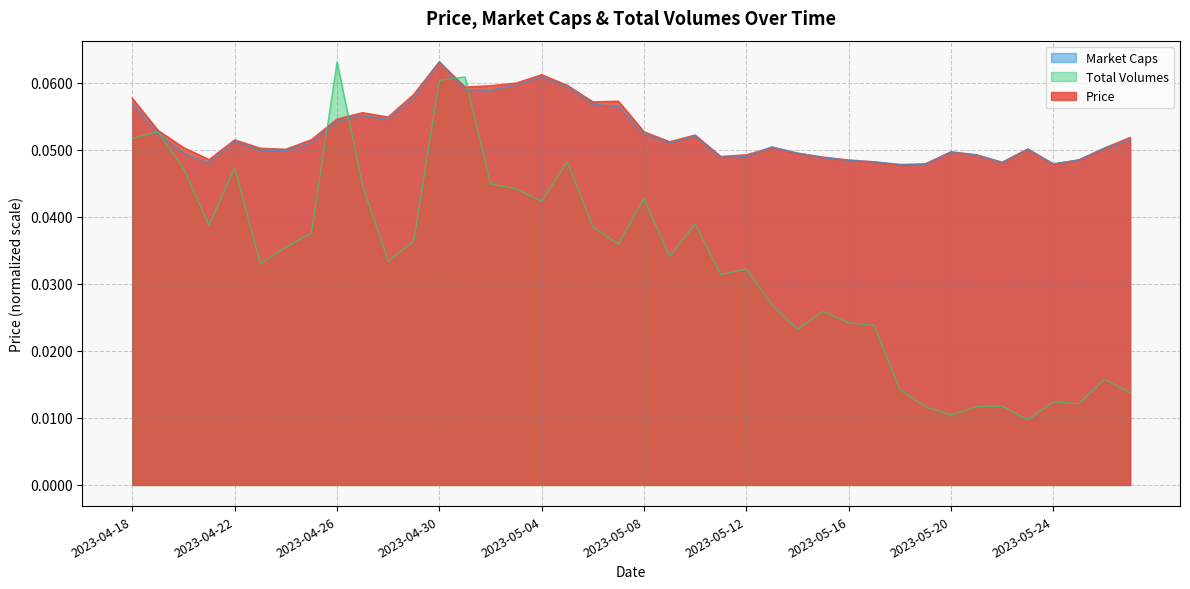

True or false: Price and Total Volumes intersect in this chart.

True